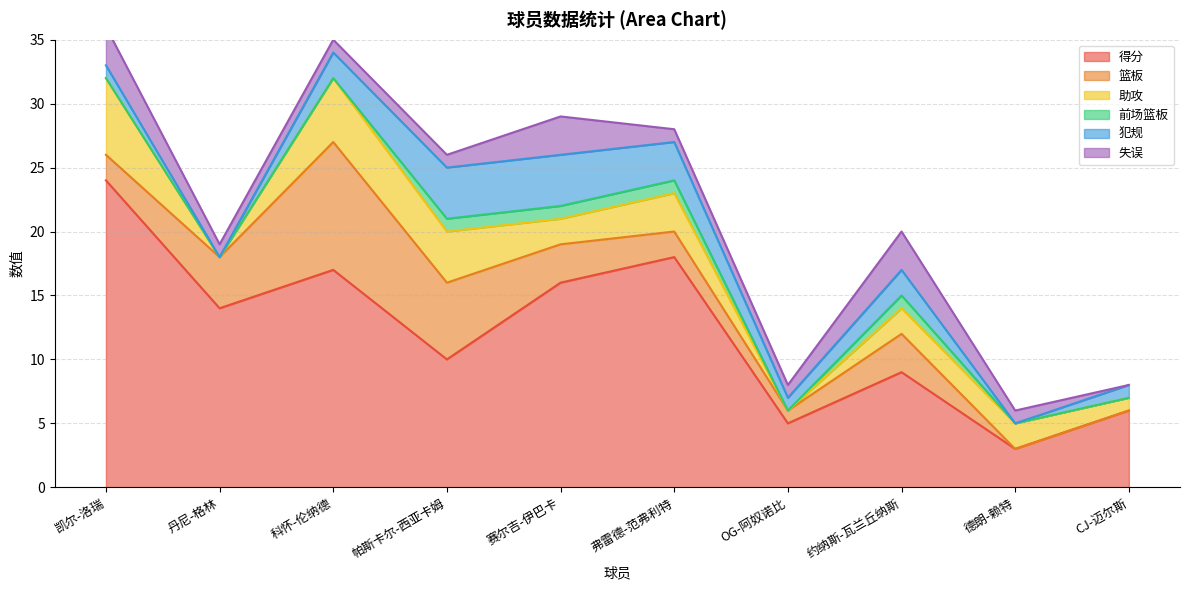

Where is 前场篮板 nearest to the value 0?

凯尔-洛瑞